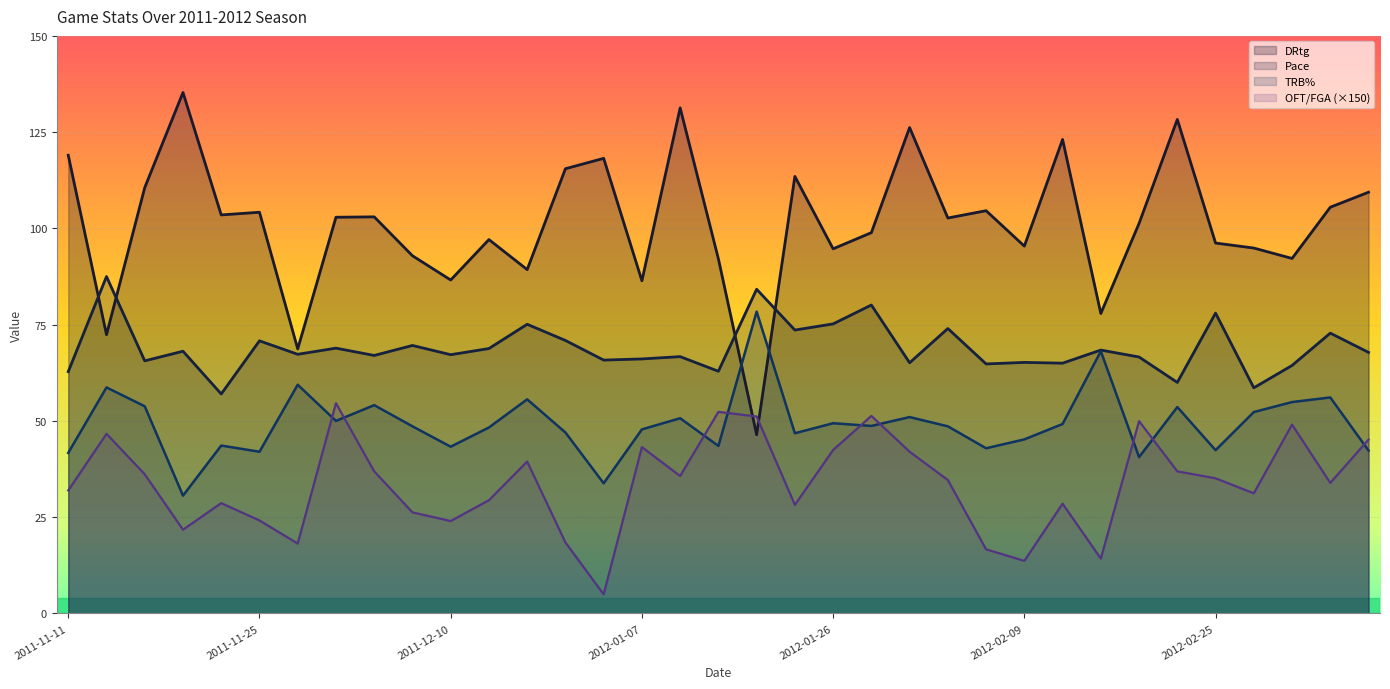

Reading right to left, list all the values displayed in this chart.

DRtg: 109.4	105.5	92.2	94.9	96.2	128.3	101.3	77.9	123.1	95.4	104.6	102.7	126.2	98.9	94.7	113.5	46.4	92.1	131.3	86.4	118.2	115.5	89.3	97.1	86.6	92.9	103.0	102.9	68.7	104.2	103.5	135.3	110.6	72.4	119.0
Pace: 67.8	72.8	64.4	58.6	78.0	60.0	66.6	68.4	65.0	65.2	64.8	74.0	65.1	80.1	75.2	73.6	84.2	62.9	66.7	66.1	65.8	70.9	75.1	68.8	67.2	69.6	67.0	68.9	67.3	70.8	57.0	68.1	65.6	87.5	62.8
TRB%: 42.3	56.1	54.9	52.3	42.4	53.6	40.6	68.1	49.2	45.2	42.9	48.6	51.0	48.7	49.4	46.8	78.4	43.5	50.7	47.8	33.8	47.0	55.6	48.3	43.3	48.6	54.1	50.0	59.4	42.0	43.6	30.6	53.8	58.7	41.7
OFT/FGA: 45.1	33.9	49.1	31.2	35.1	36.9	50.0	14.2	28.5	13.7	16.6	34.6	42.0	51.3	42.4	28.2	51.2	52.3	35.7	43.2	5.0	18.4	39.5	29.4	24.0	26.2	36.9	54.6	18.1	24.2	28.7	21.8	36.1	46.6	31.9